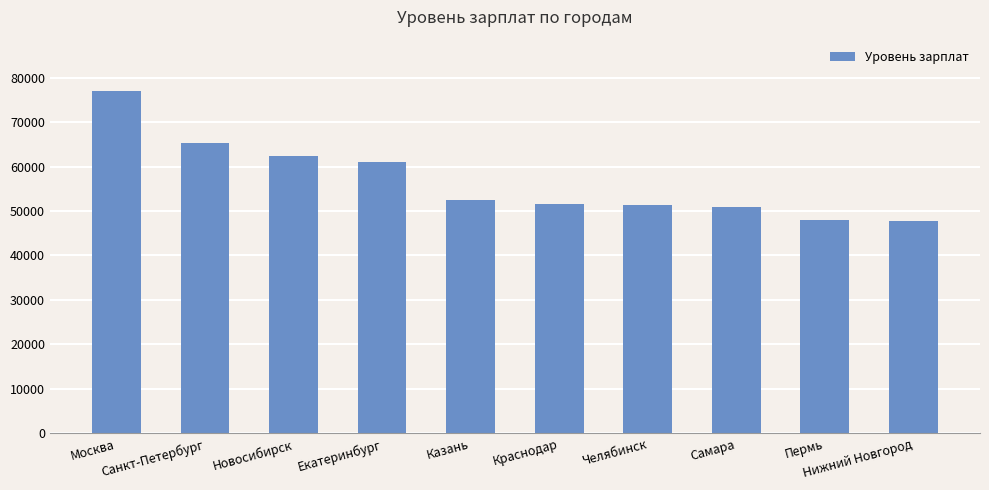

What is the difference between the maximum and minimum values?

29308